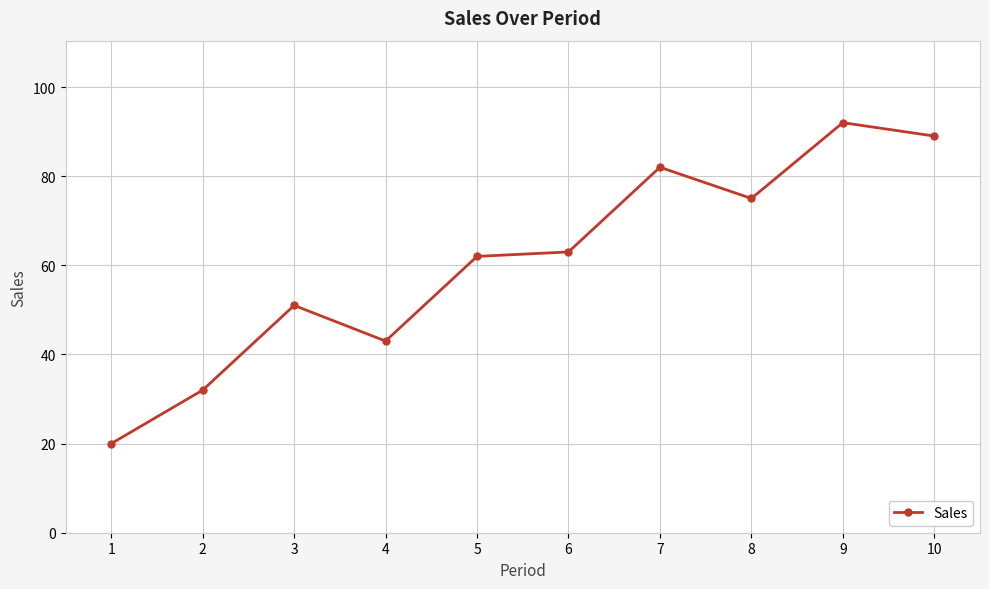

The chart shows a value of 43 at 4. True or false?

True